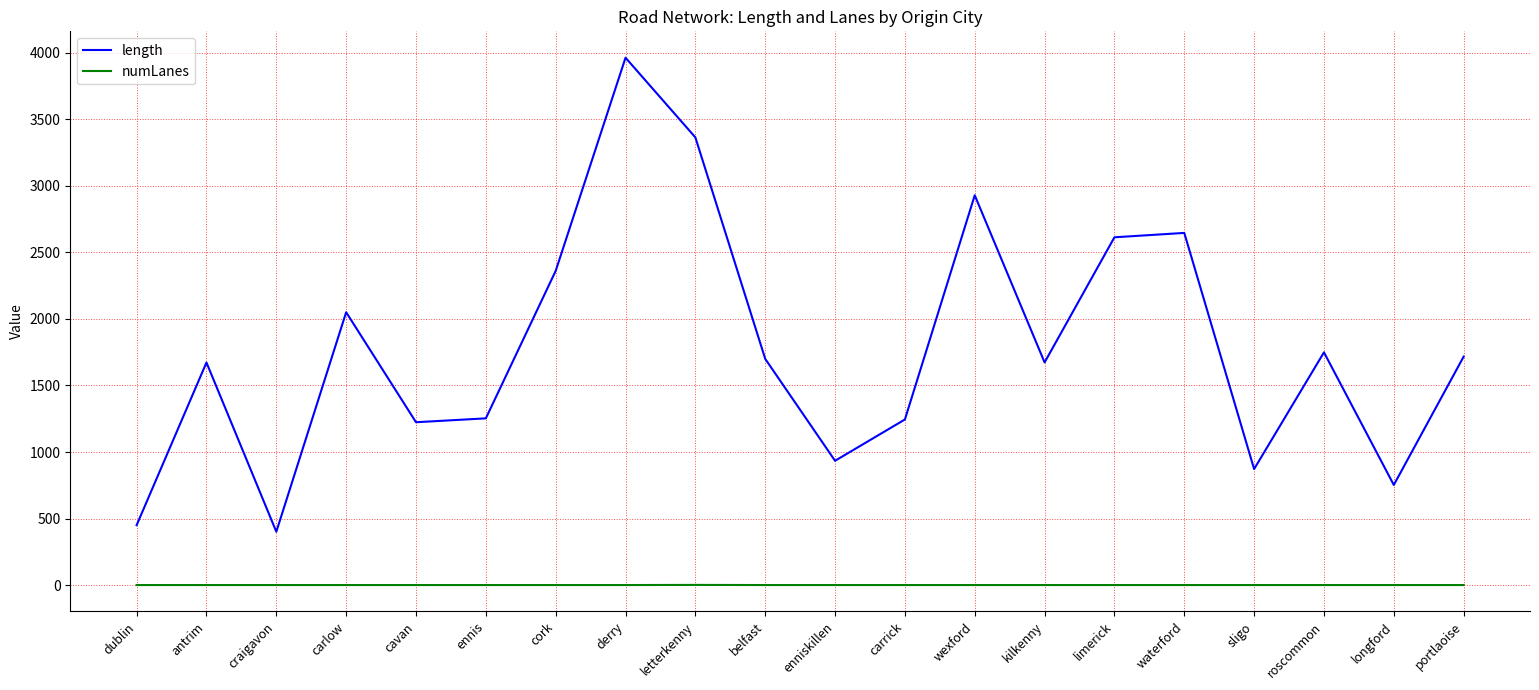

What is the difference between the second highest and second lowest values in the length series?

2912.5